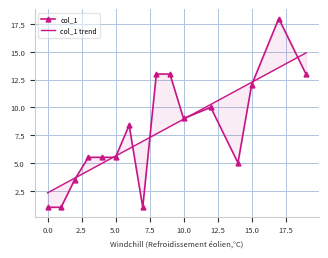

Is this an area chart (filled region under the line)?

No